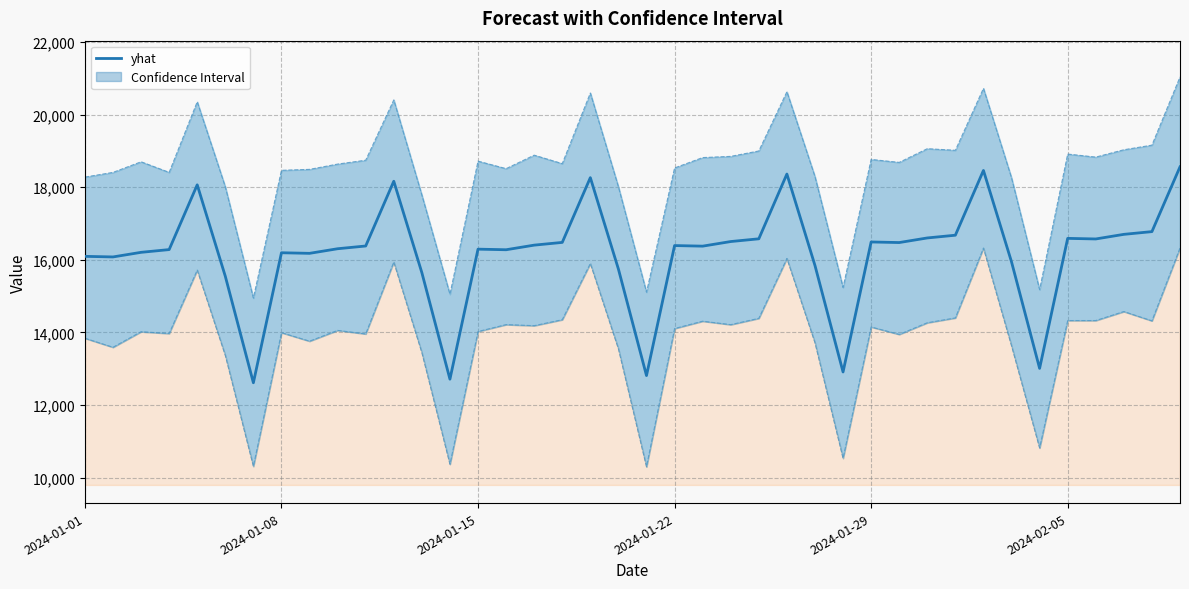

What position from the right is 15?

25